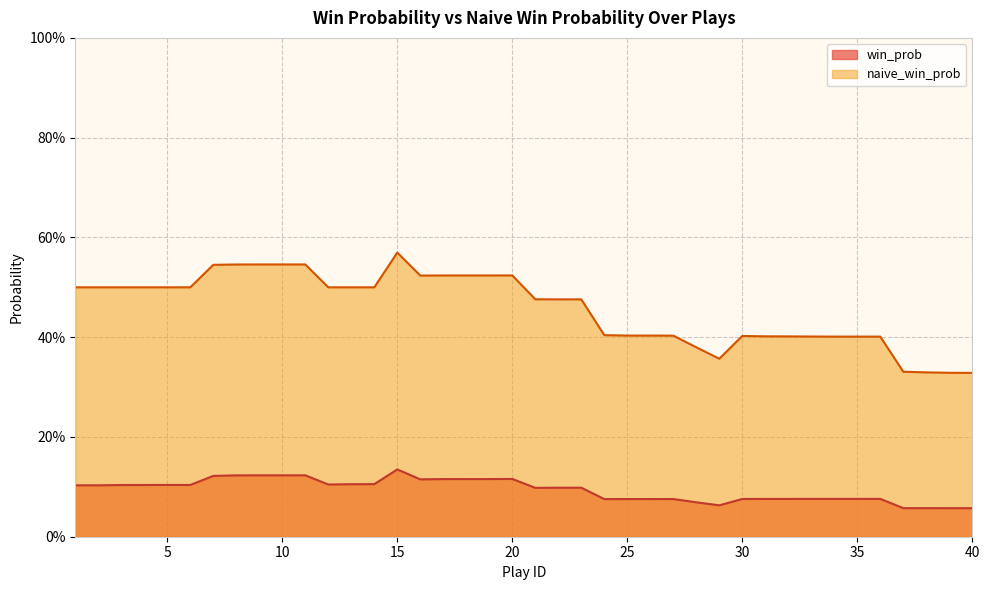

Between 7 and 22, which series saw the biggest shift?

naive_win_prob